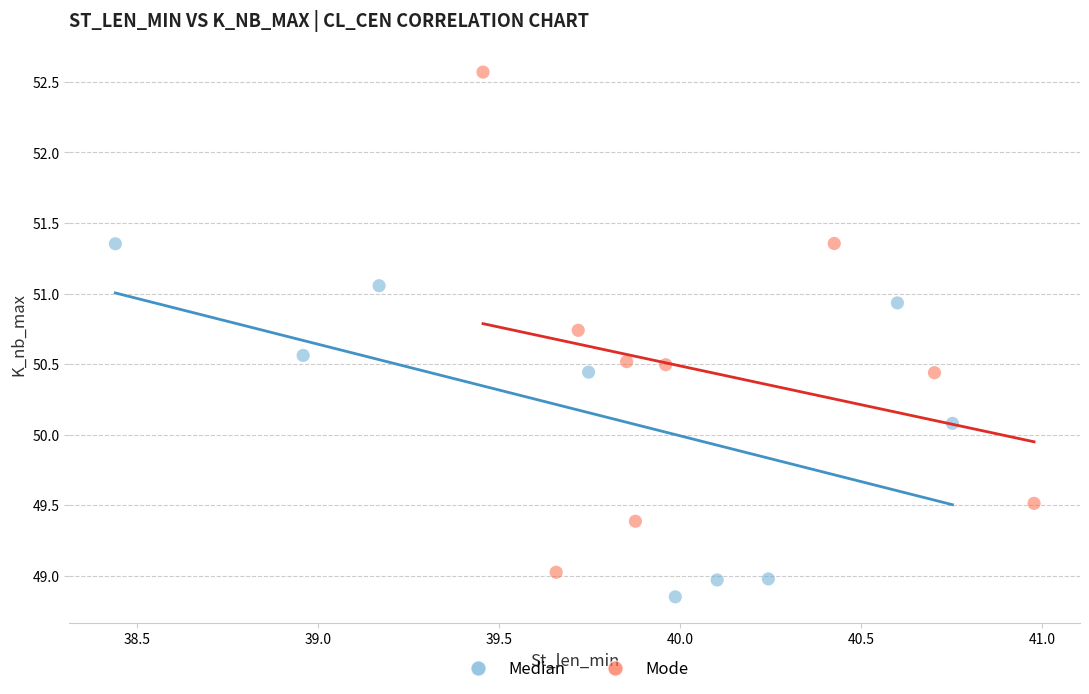

Which series has the widest spread of Y values?

Mode